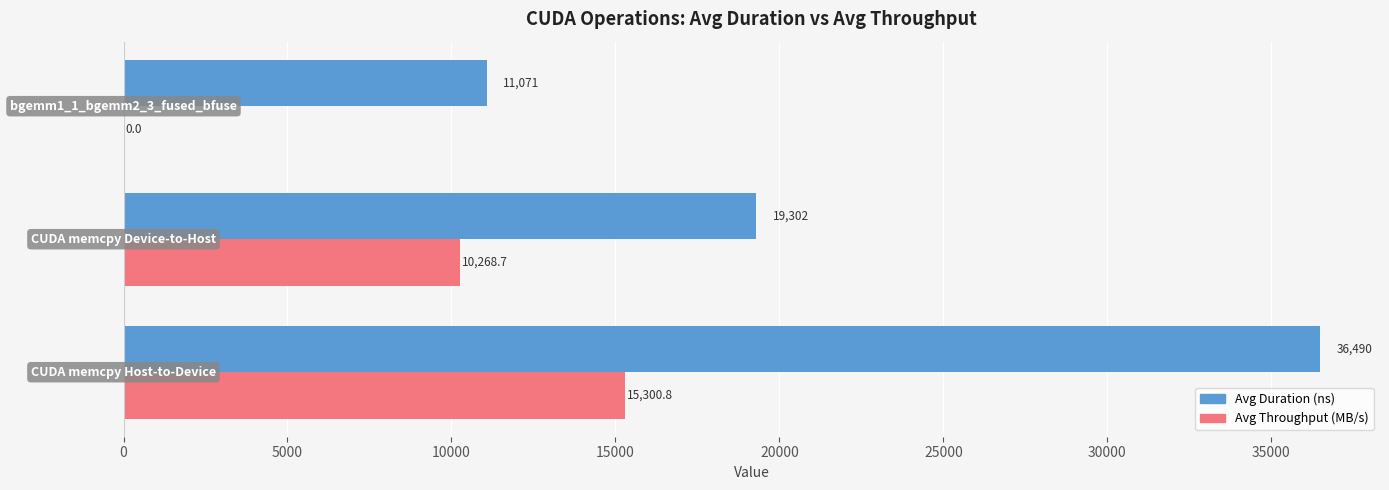

Which series has the largest total across all categories?

Avg Duration (ns)